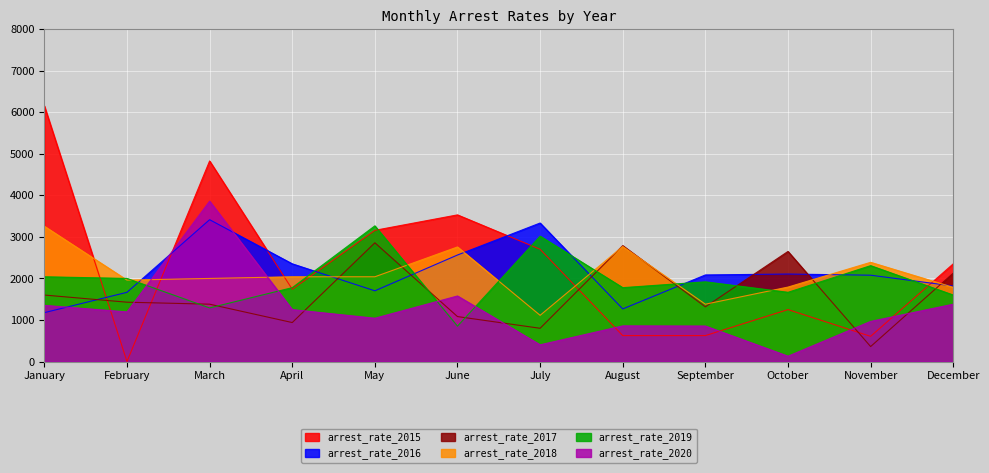

How many times do arrest_rate_2019 and arrest_rate_2015 cross each other?

6